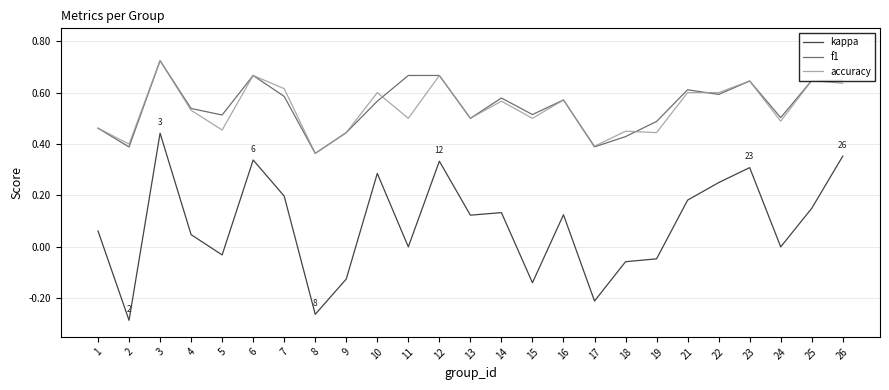

Which series has the largest range (max minus min)?

kappa